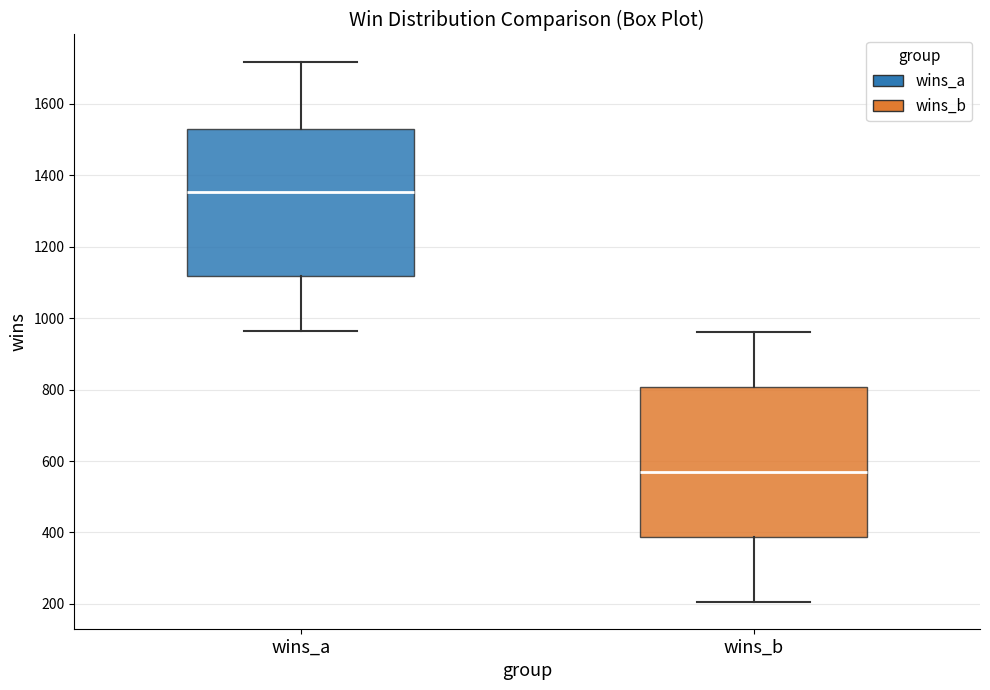

Reading left to right, transcribe this box plot: for each box, give where its median line is, the range the box spans, and where its two whiskers end, as read against the y-axis. The values are not printed on the chart, so give them approximately, as read against the axis.

wins_a: median 1360, box 1120 to 1520, whiskers 960 to 1720
wins_b: median 560, box 380 to 800, whiskers 200 to 960